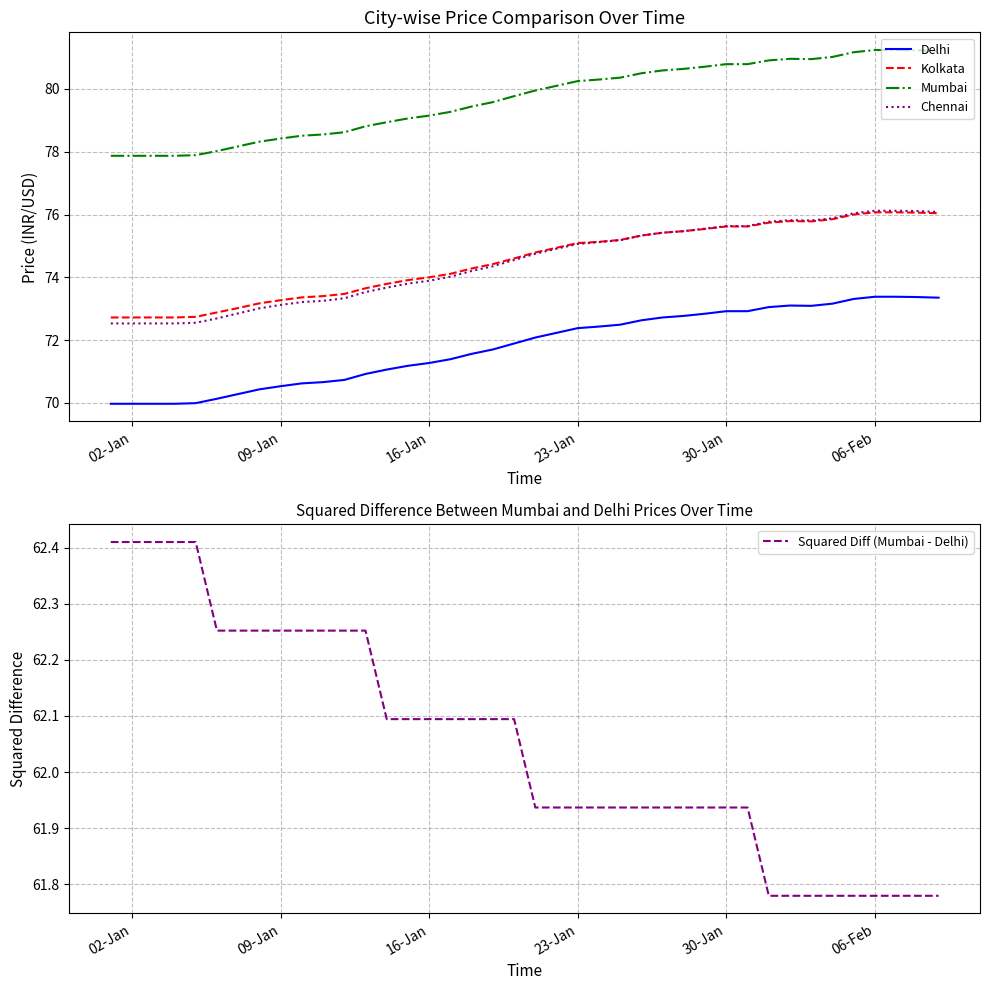

True or false: Delhi and Mumbai intersect in this chart.

False